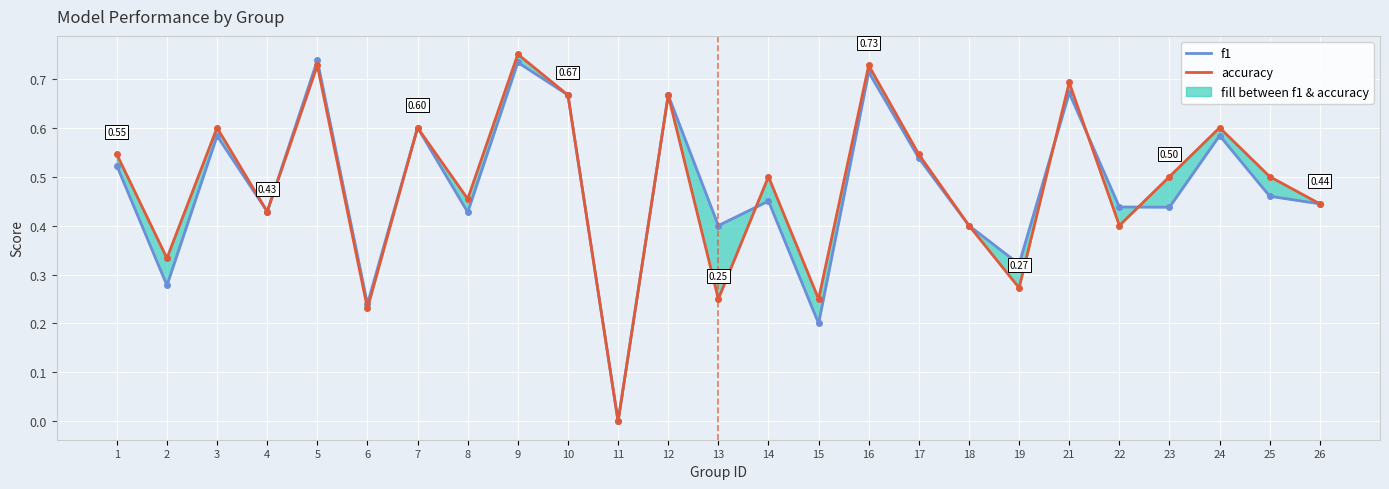

How many times do accuracy and f1 cross each other?

4